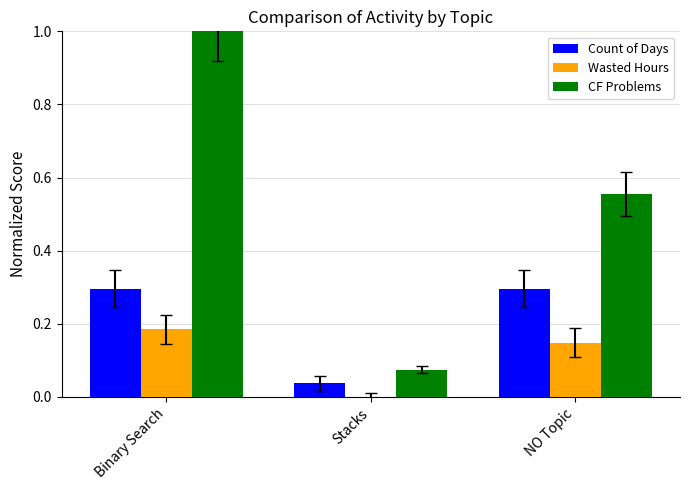

True or false: CF Problems has a value of 0.0 at Stacks.

False